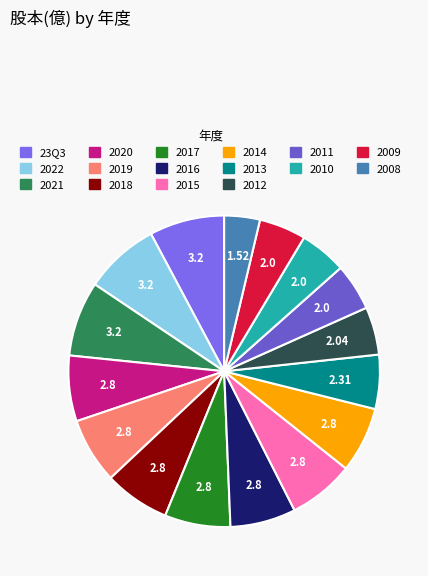

The 2009 slice represents 5% of the pie. True or false?

True